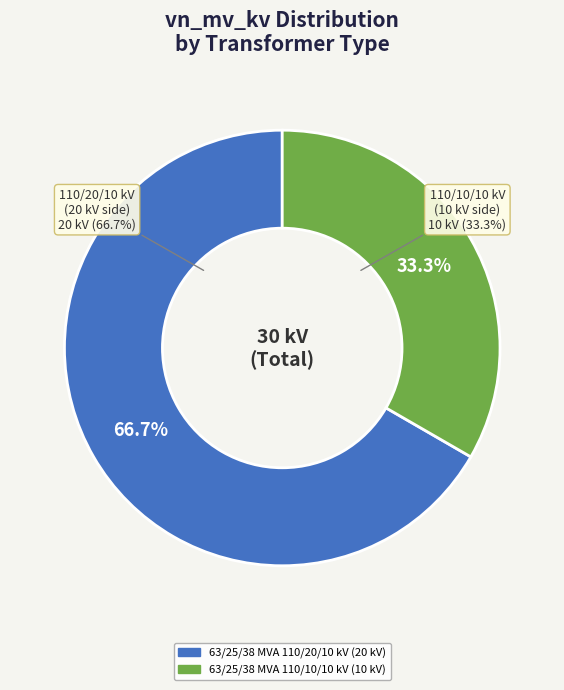

How many segments does this pie chart have?

2